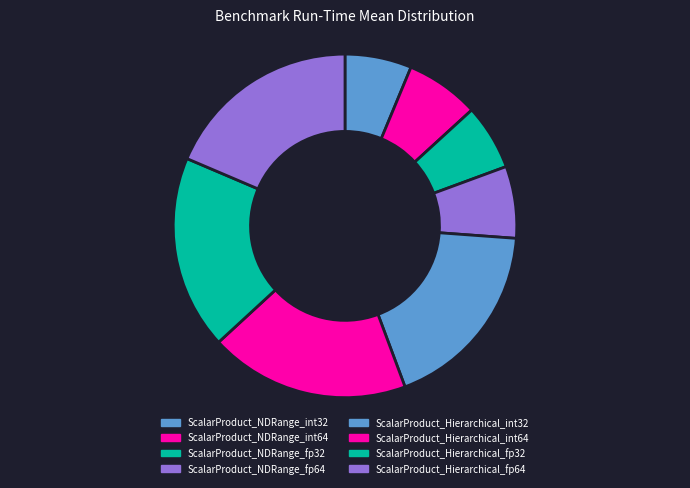

Which slice is the largest?

ScalarProduct_Hierarchical_int64